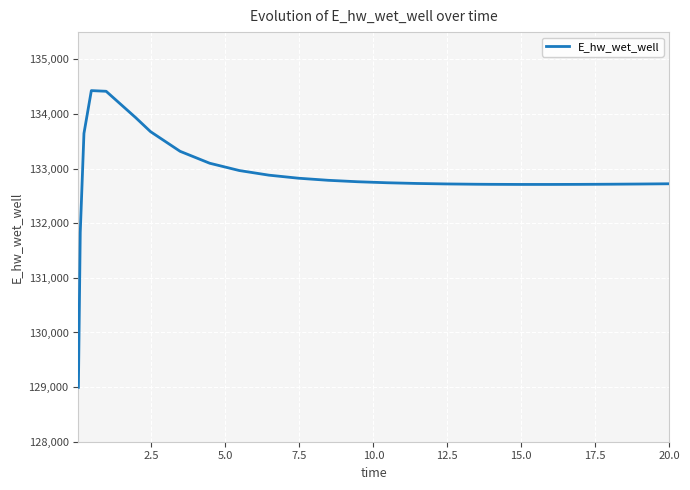

What is the difference between the maximum and minimum values?

5432.8